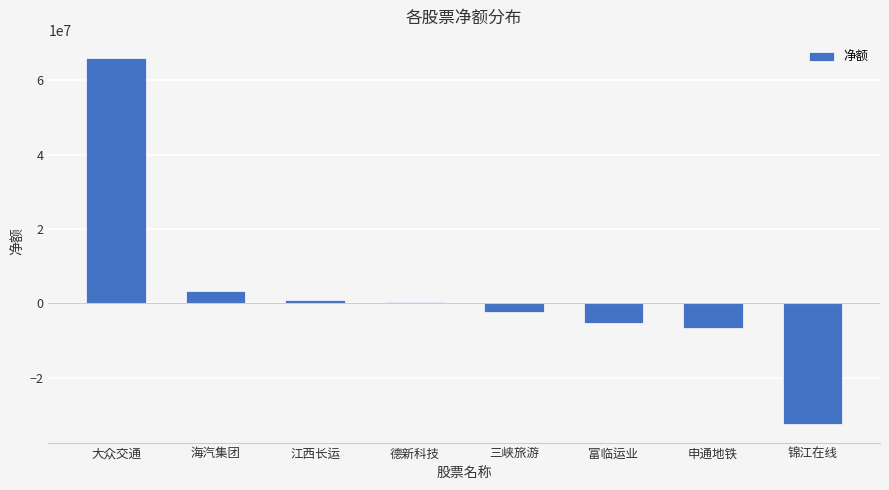

What is the difference between the second highest and second lowest values?

9917808